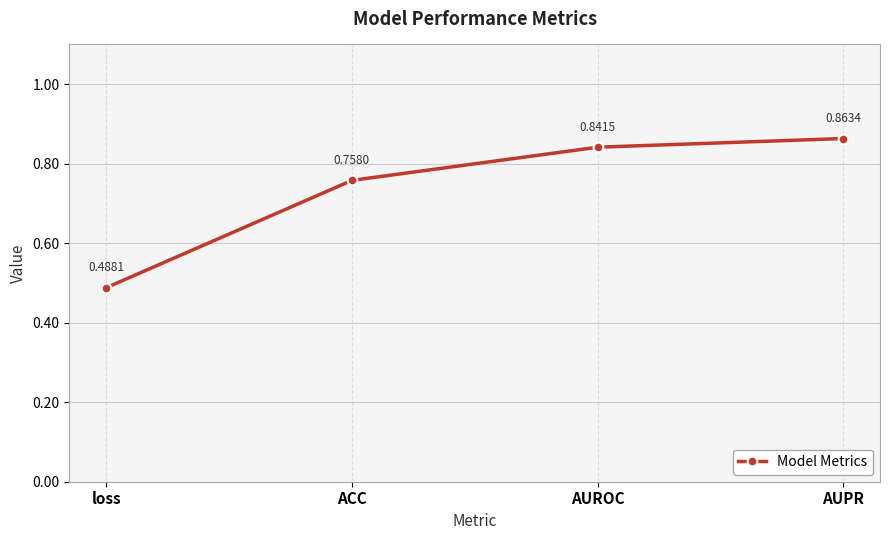

Rank the categories by value from lowest to highest.

loss, ACC, AUROC, AUPR